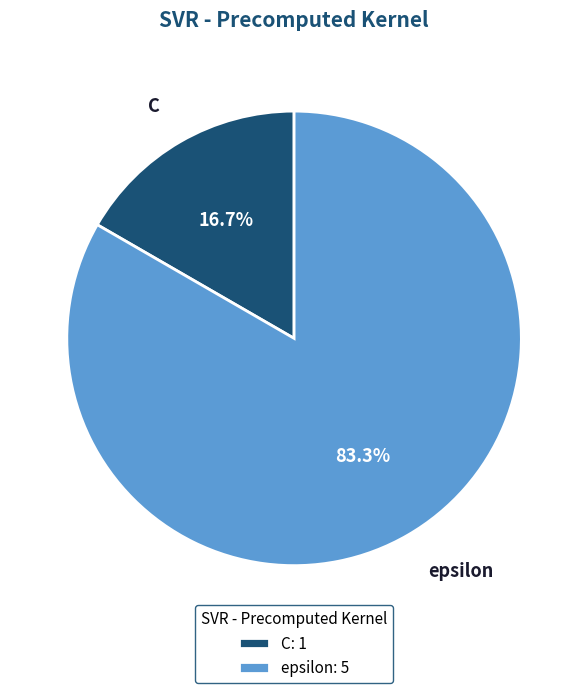

Between epsilon and C, which is larger?

epsilon